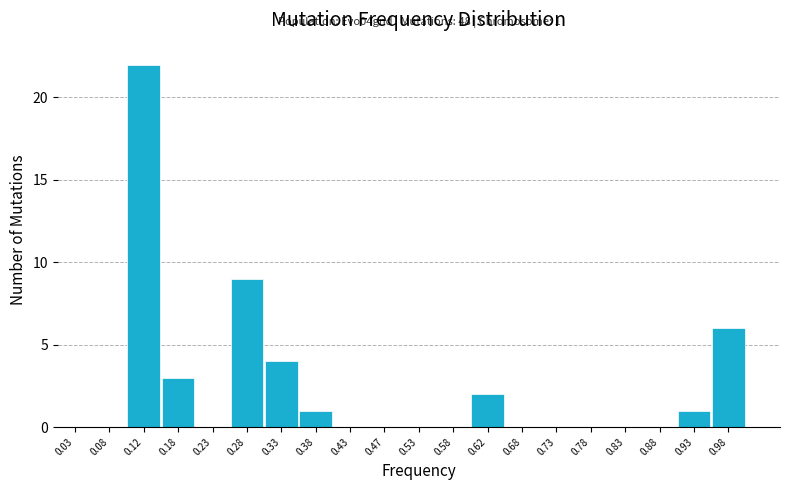

Over which range of the x-axis is the bar tallest?

0.10 to 0.15